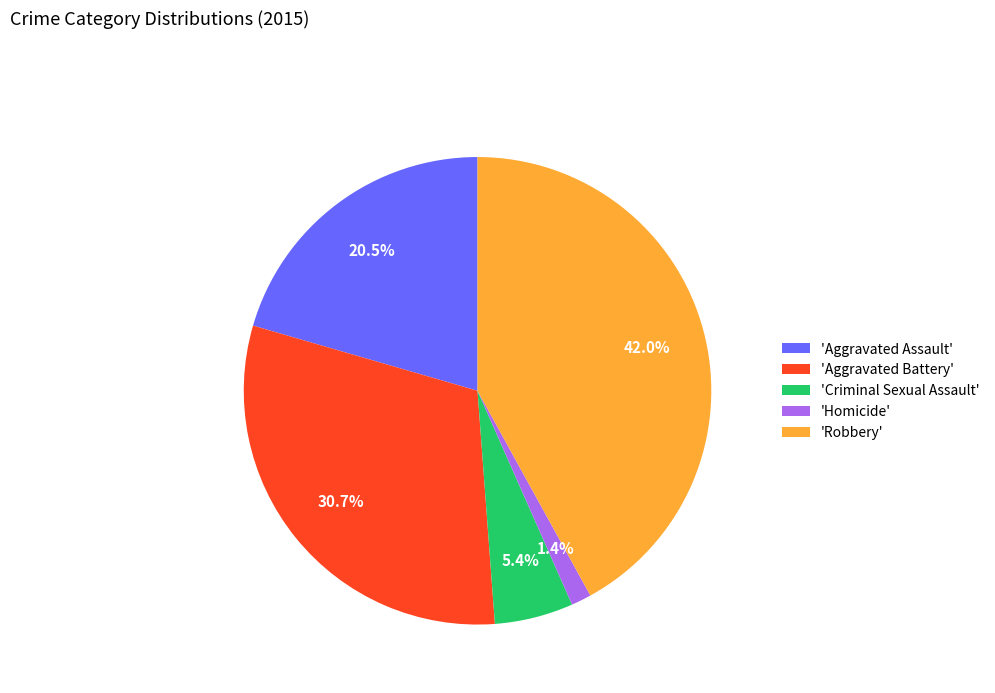

Does 'Homicide' represent more than half of the total?

No